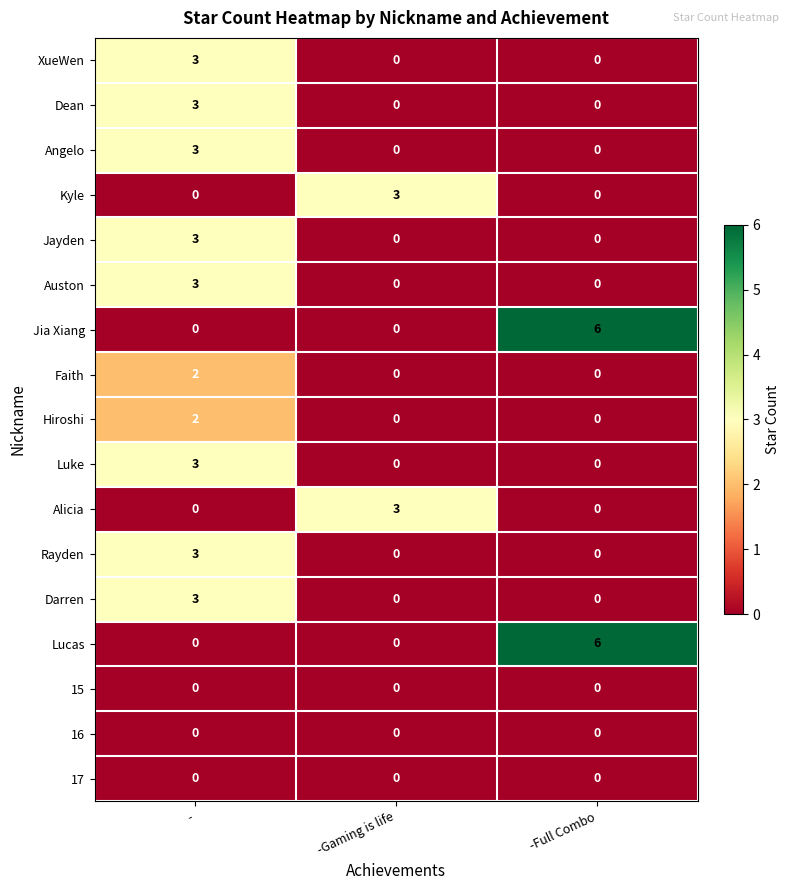

What is the total value across all series at -?

28